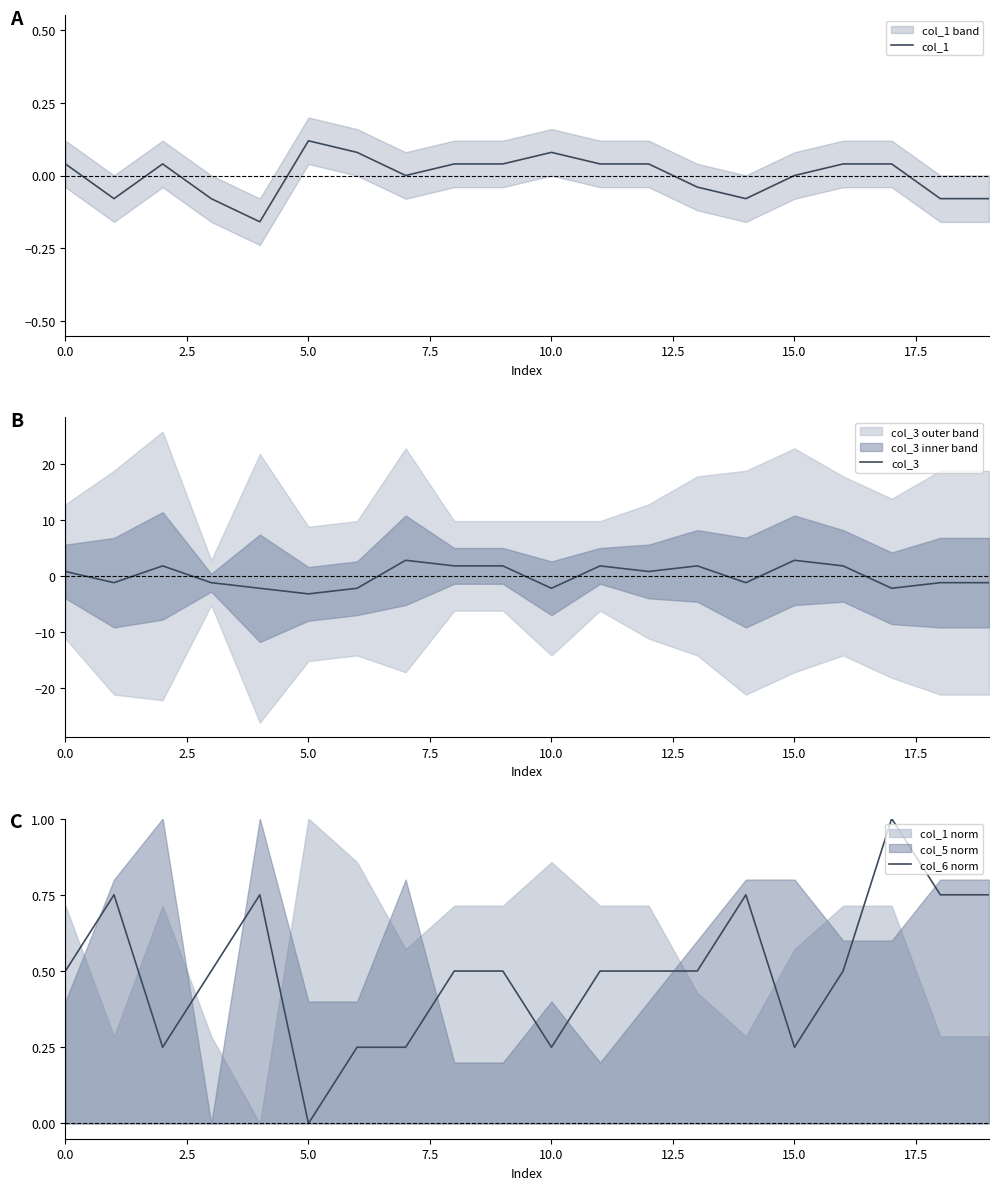

What is the minimum value for col_3?

-3.2